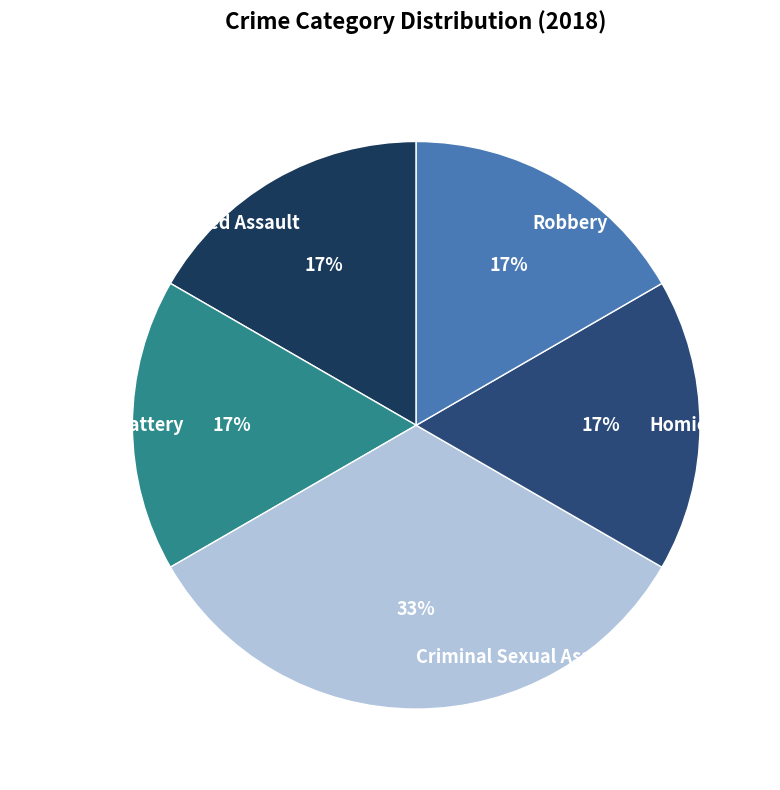

To the nearest percent, what percentage of the pie is Aggravated Assault?

17%